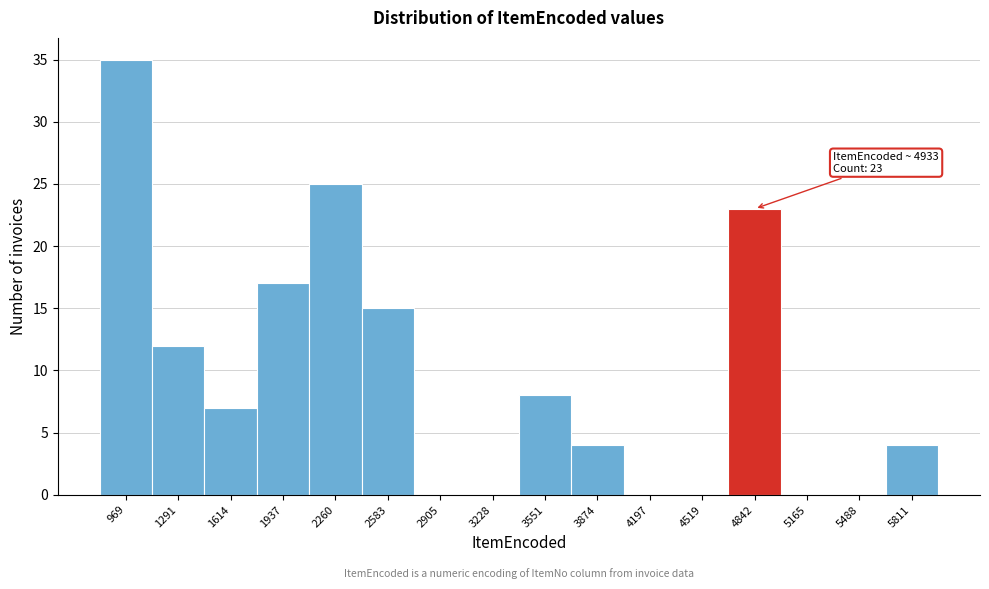

Reading left to right, transcribe all the data shown in this chart.

969=35	1291=12	1614=7	1937=17	2260=25	2583=15	2905=0	3228=0	3551=8	3874=4	4197=0	4519=0	4842=23	5165=0	5488=0	5811=4